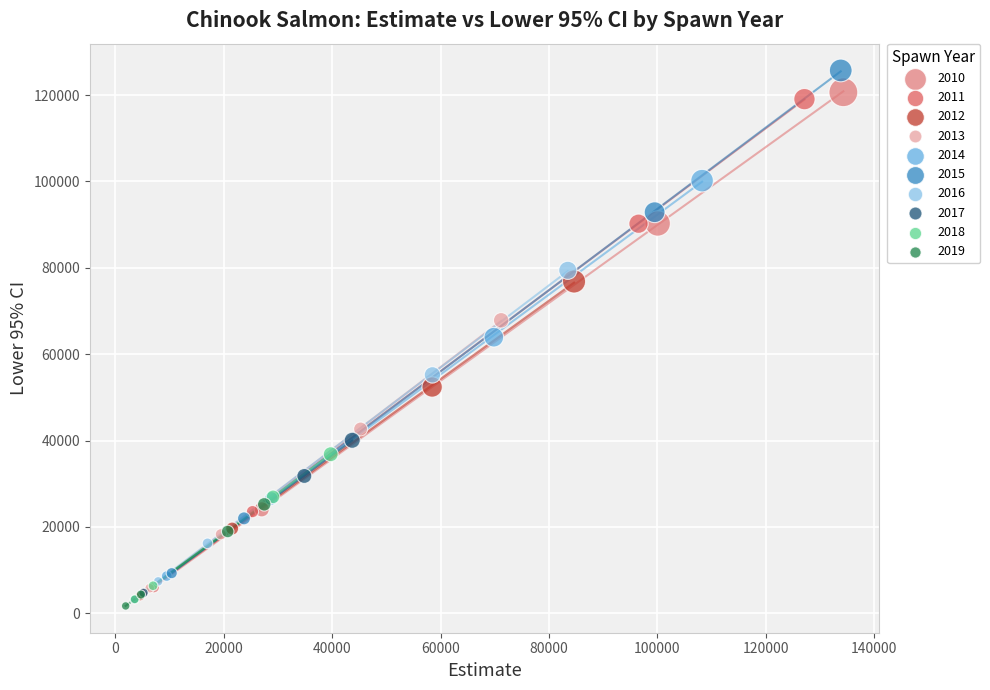

Which series has the largest Y range (max minus min)?

2015